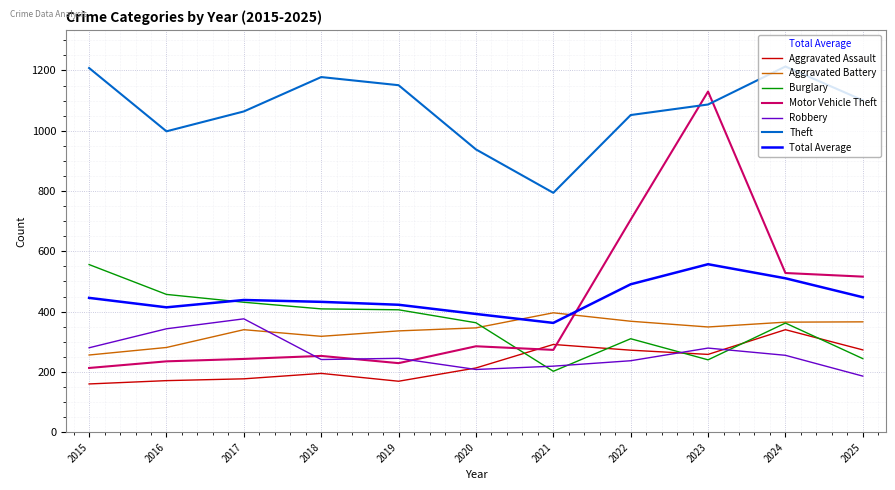

The value of Total Average at 2018 is 742.4. True or false?

False